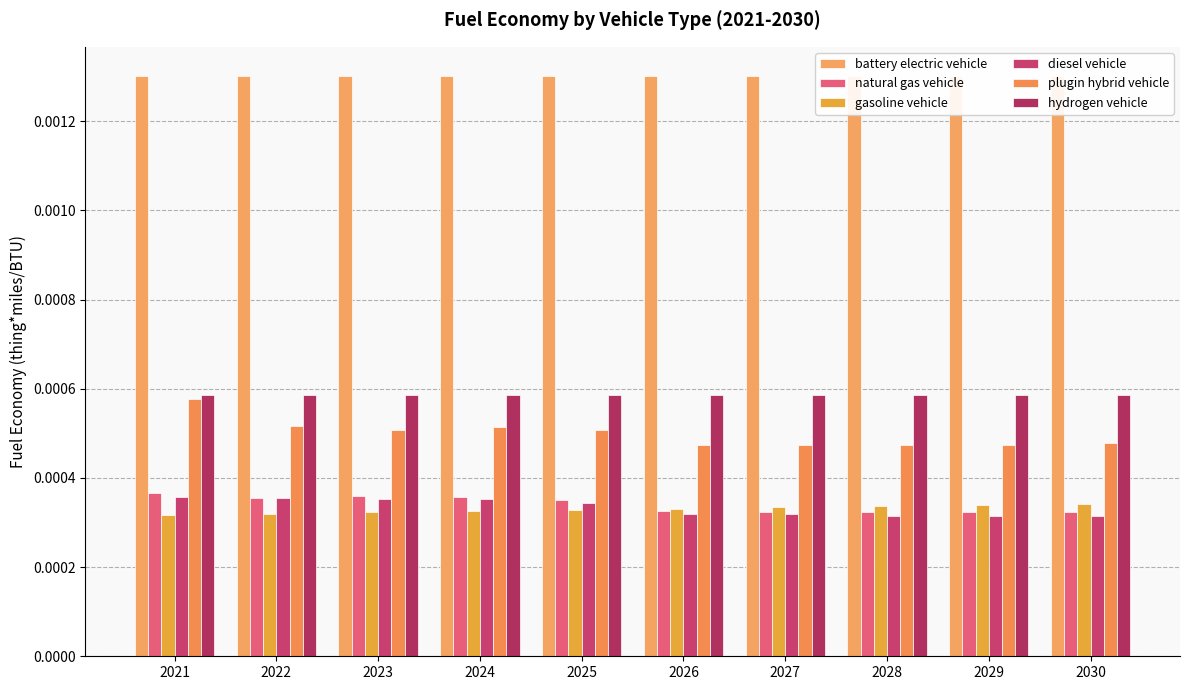

Is the value of gasoline vehicle at 2028 greater than the value of diesel vehicle at 2030?

Yes